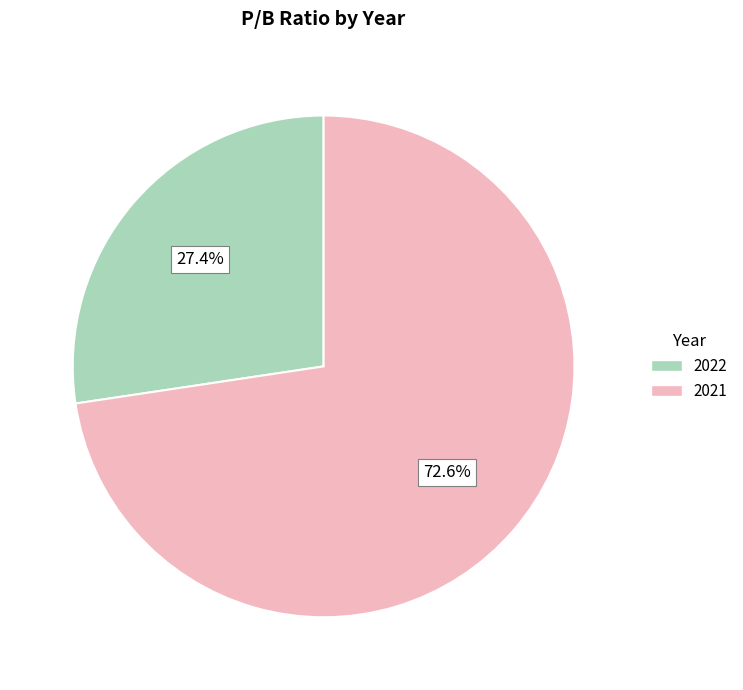

Count the number of slices in the pie.

2